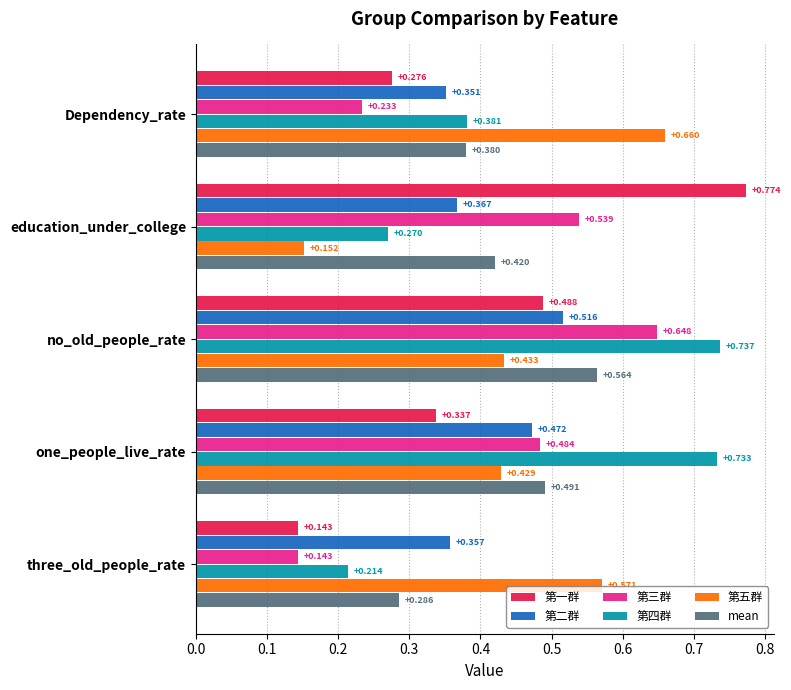

Is the value of 第一群 at Dependency_rate greater than the value of mean at education_under_college?

No